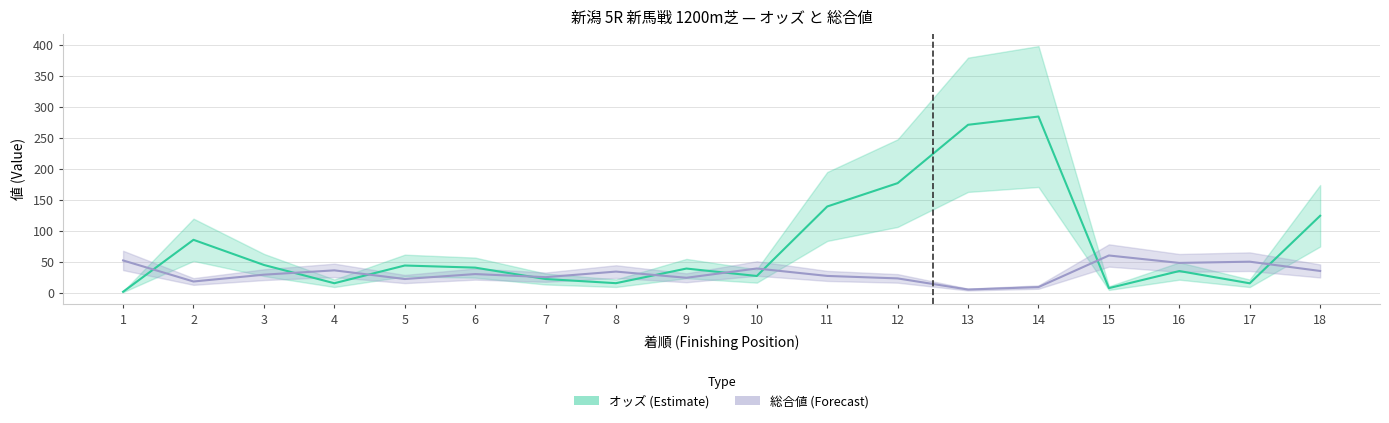

How many values in the 総合値 (Forecast) series exceed 30?

8